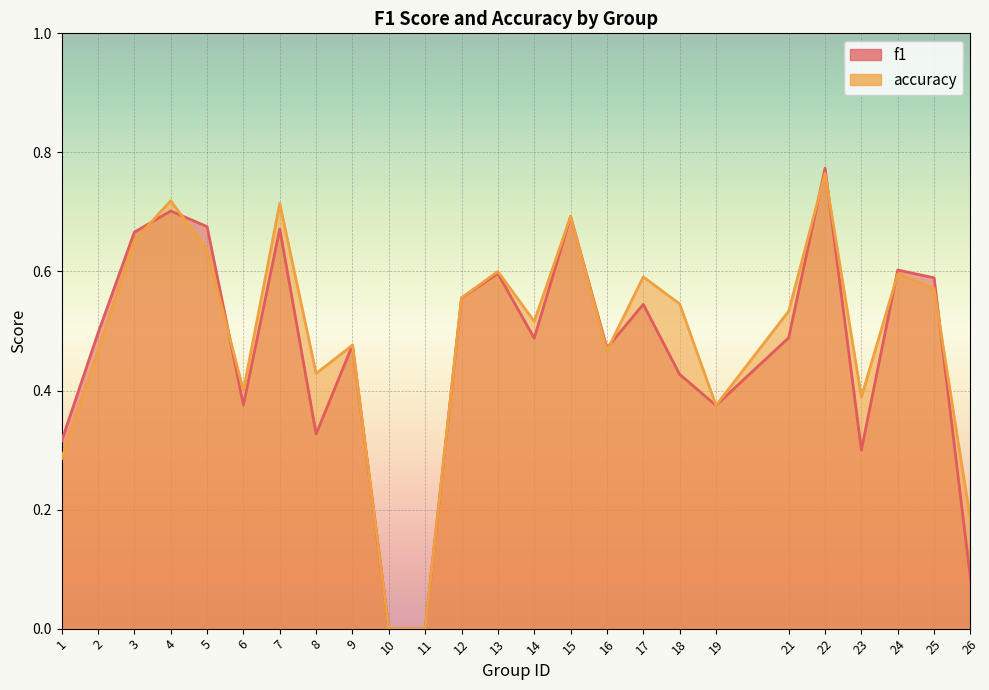

Between 19 and 4, which is larger?

4